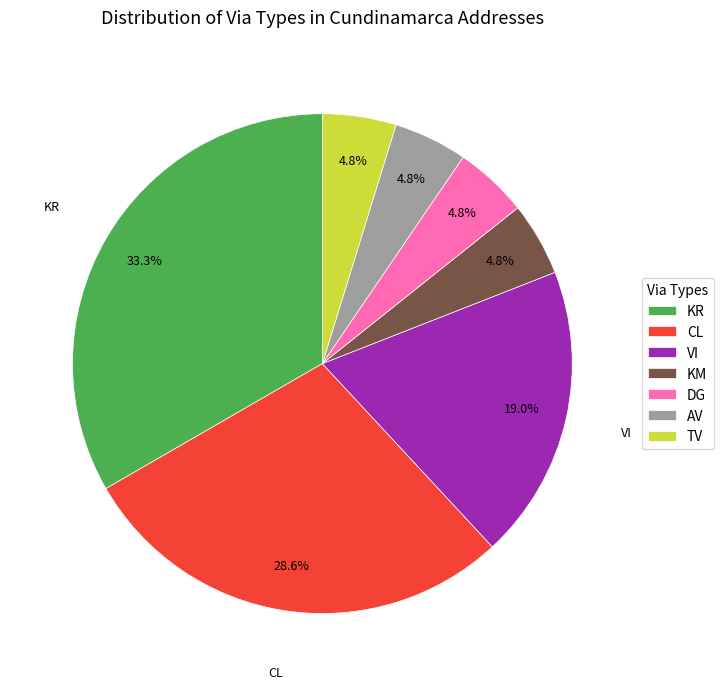

Combined, do AV and VI account for over 50%?

No